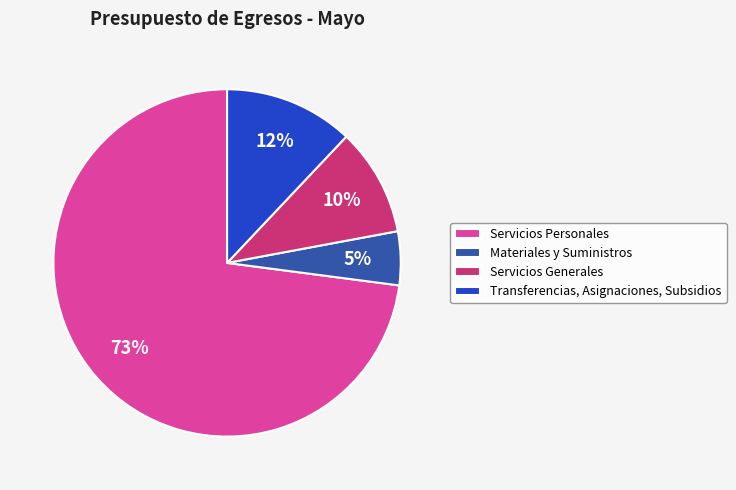

Does Servicios Personales account for over 50% of the chart?

Yes